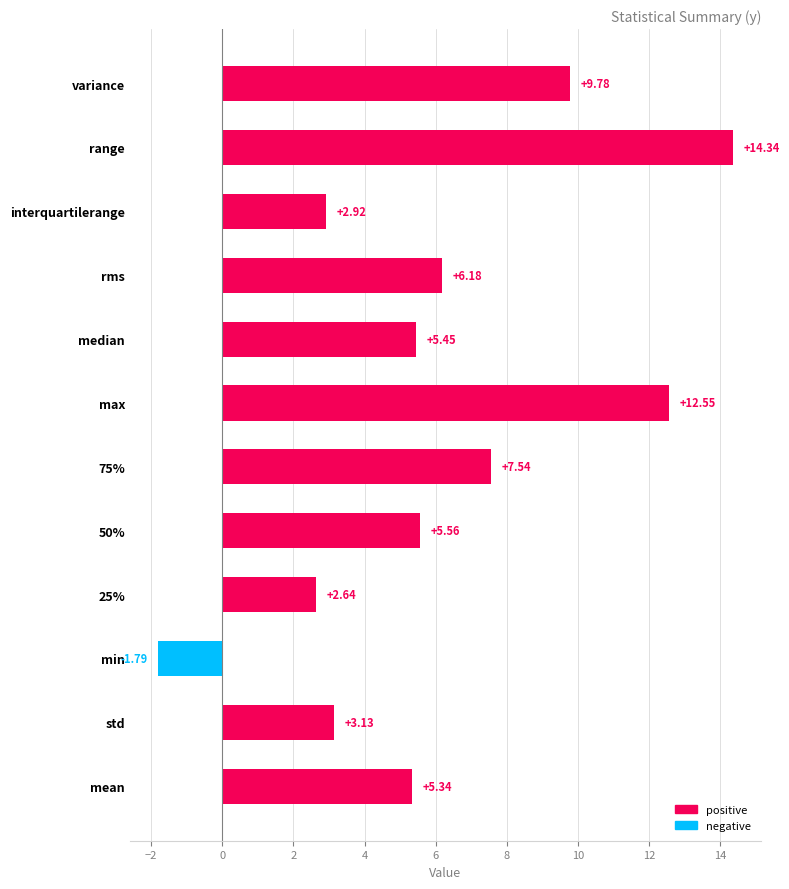

Which label corresponds to the largest value in the chart?

range